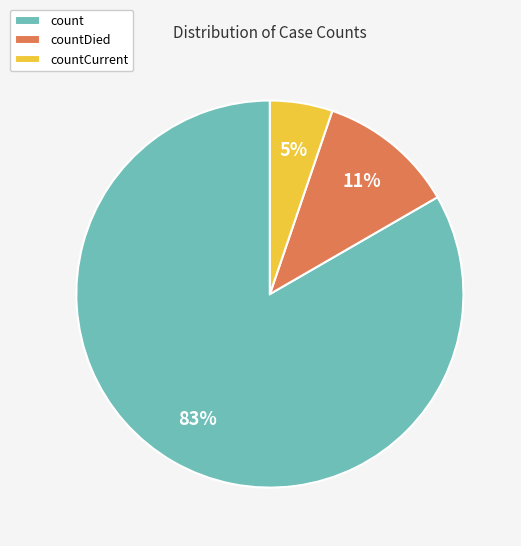

What percentage is the countDied slice, to the nearest percent?

11%